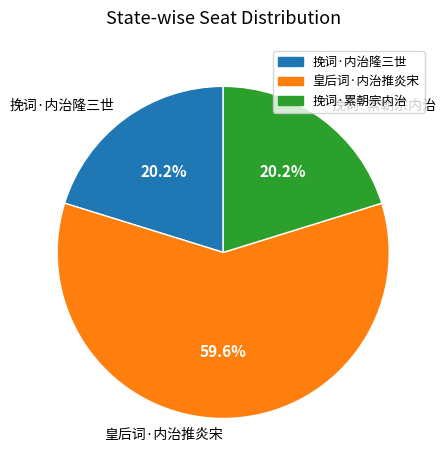

What is the largest slice in the pie chart?

皇后词·内治推炎宋